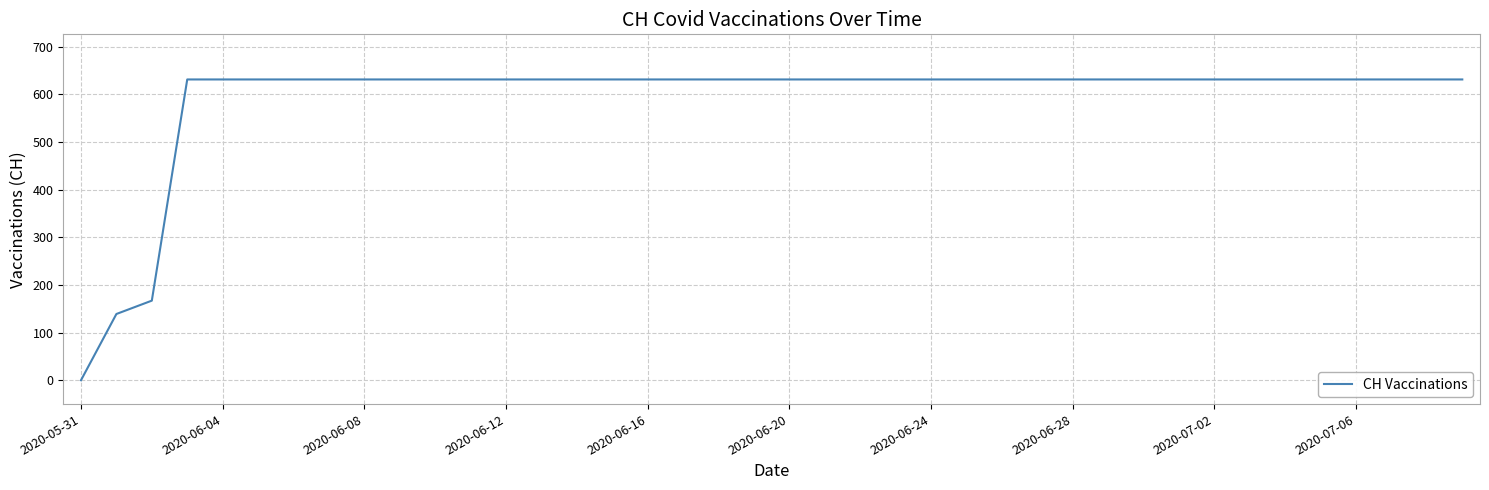

How many lines are shown in the chart?

1